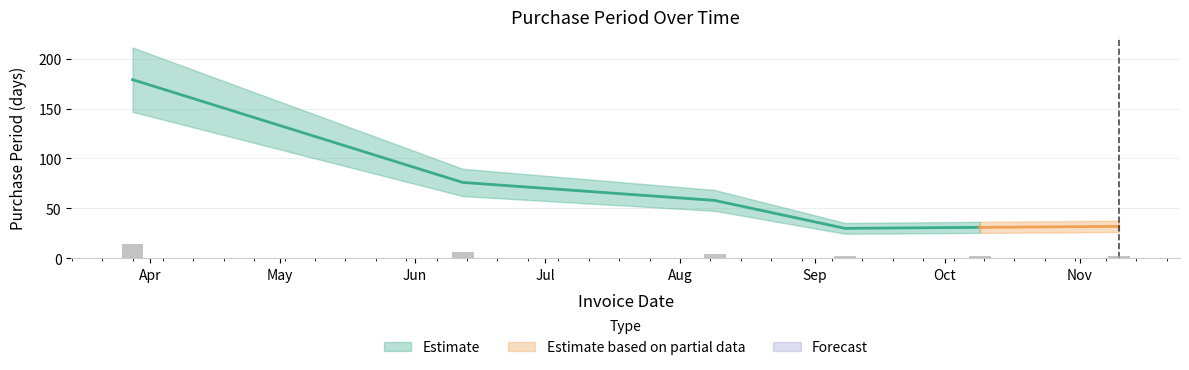

Between 2017-03-28 and 2017-09-08, which is larger?

2017-03-28